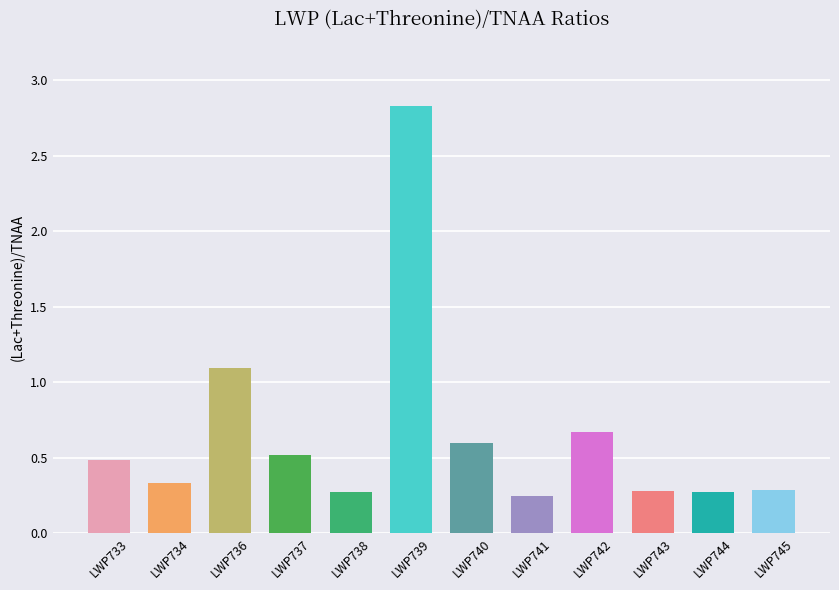

Between LWP740 and LWP741, which is larger?

LWP740